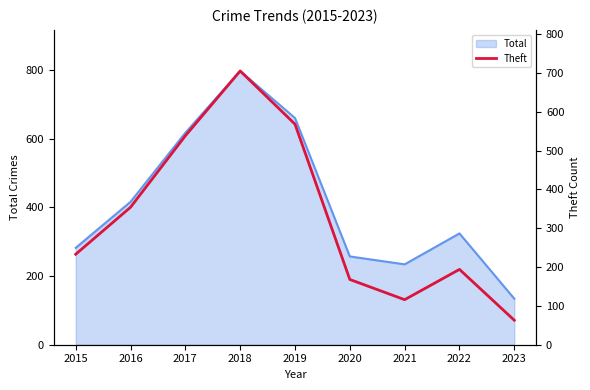

List the labels in order of Total value, largest first.

2018, 2019, 2017, 2016, 2022, 2015, 2020, 2021, 2023